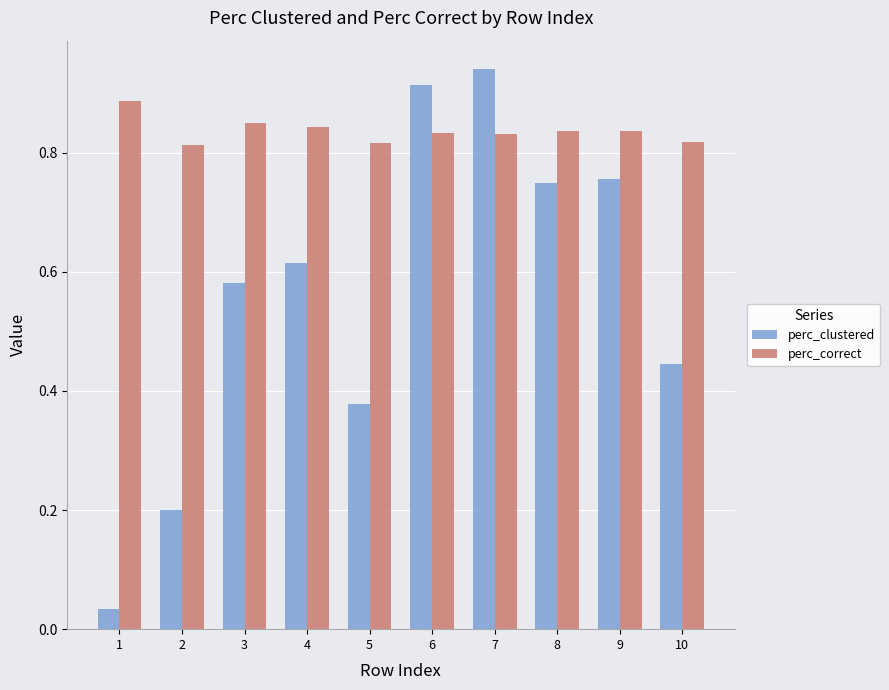

Is it true that perc_correct equals 1.5 at 4?

False